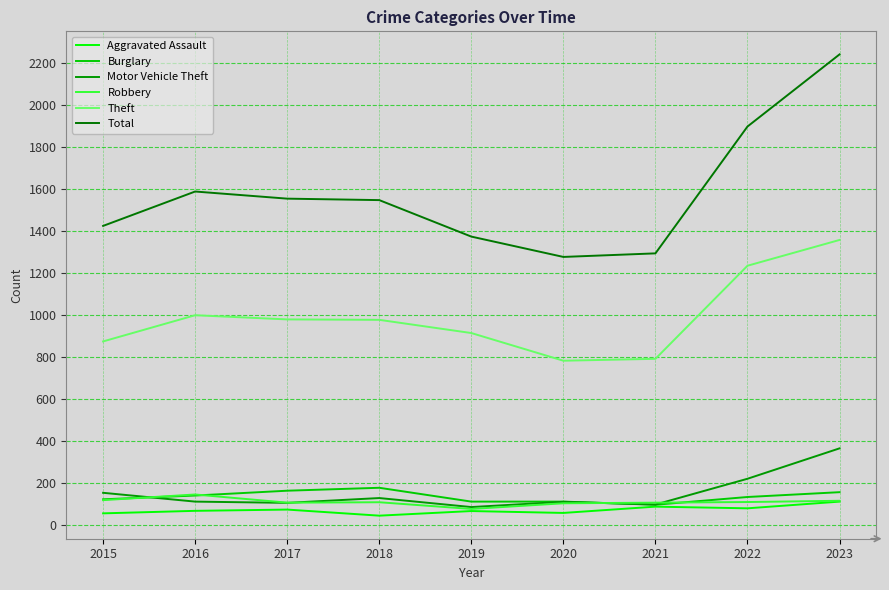

True or false: Total has more than 1 points higher than both neighbors.

False